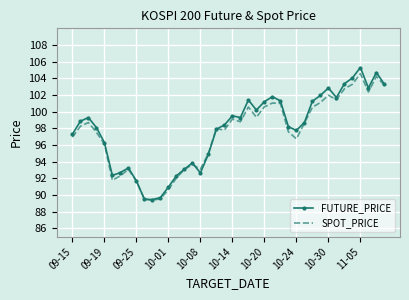

Which series has the largest range (max minus min)?

FUTURE_PRICE